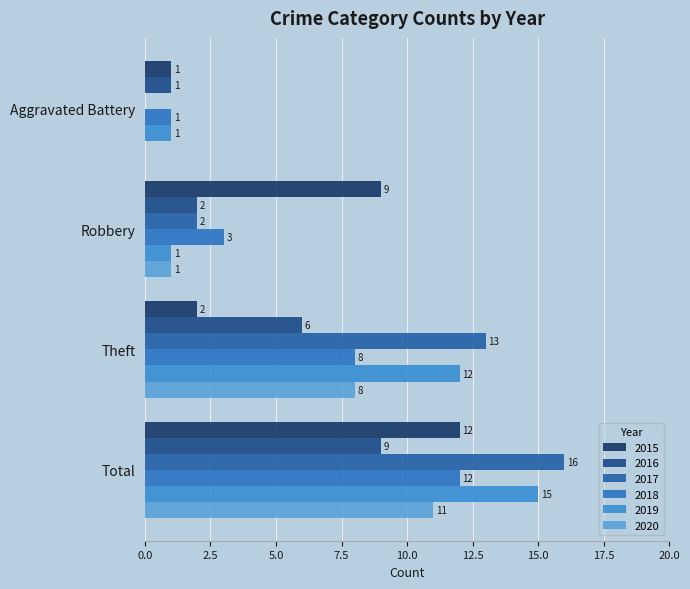

Where is 2015 nearest to the value 6?

Robbery